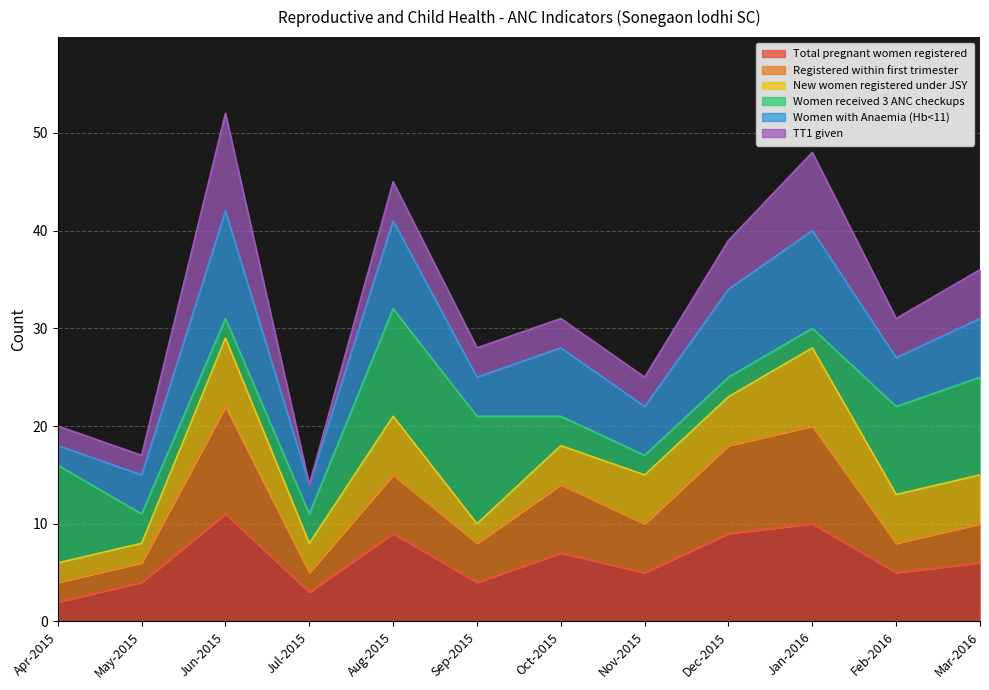

How many Total pregnant women registered values are between 4 and 9?

8